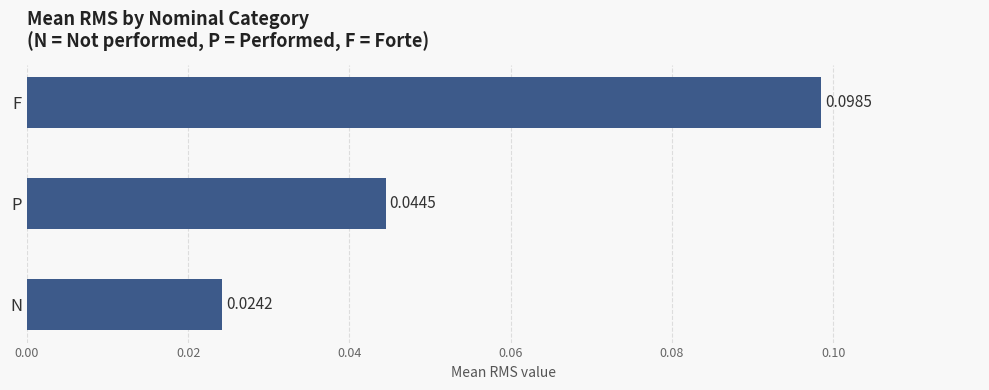

List the labels in order of value, smallest first.

N, P, F